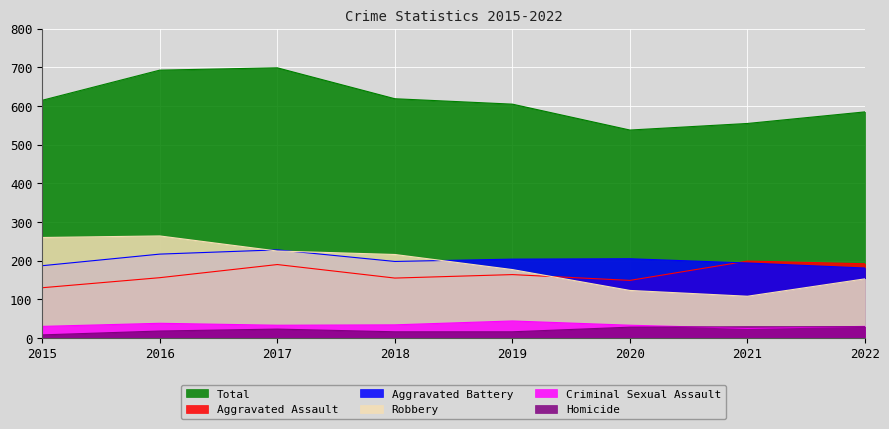

What is the sum of the Homicide values at 2021 and 2018?

45